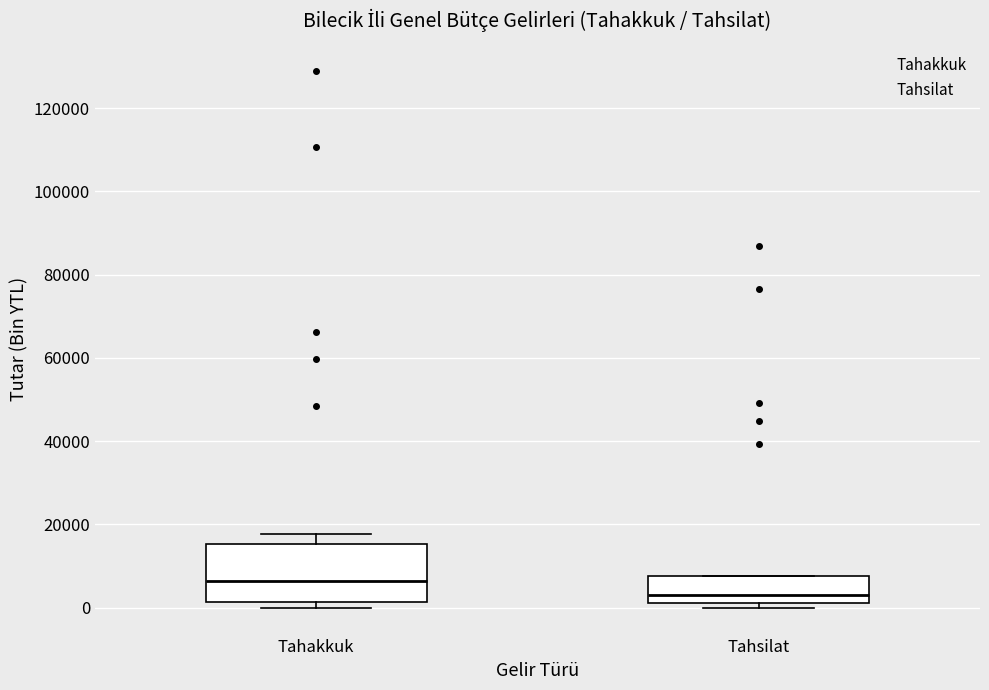

Reading left to right, read every box against the y-axis: the position of its median line, the range the box covers, and the ends of its whiskers. The values are not printed on the chart, so give them approximately, as read against the axis.

Tahakkuk: median 6000, box 2000 to 16000, whiskers 0 to 18000
Tahsilat: median 4000, box 2000 to 8000, whiskers 0 to 8000